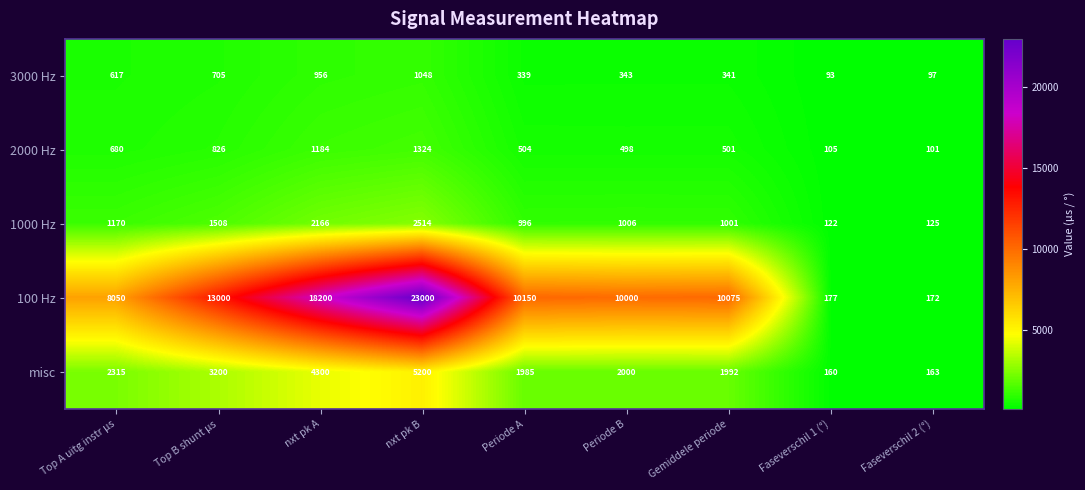

Which series has the widest spread of values?

100 Hz